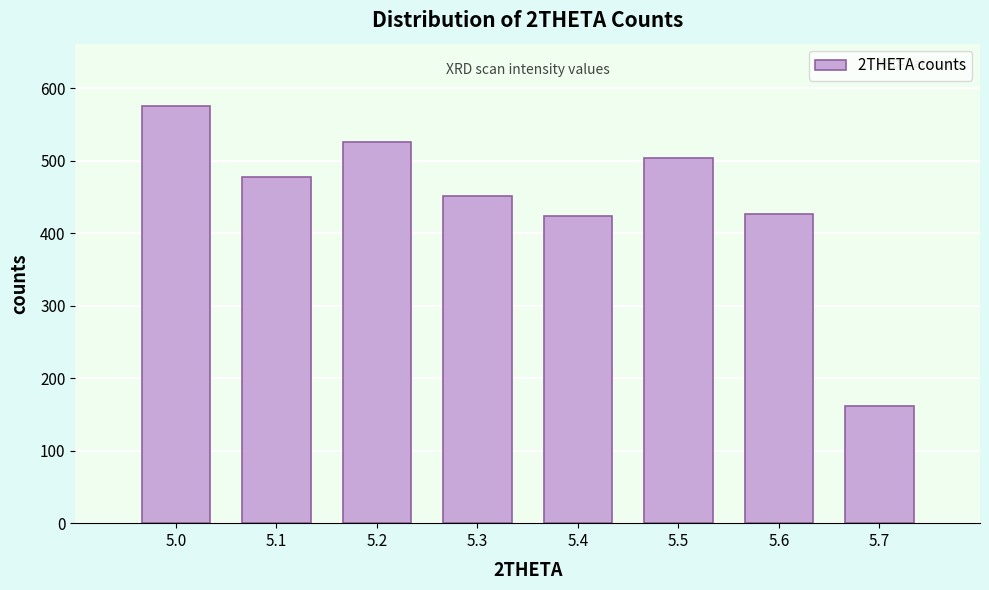

What is the difference between the second highest and second lowest values?

101